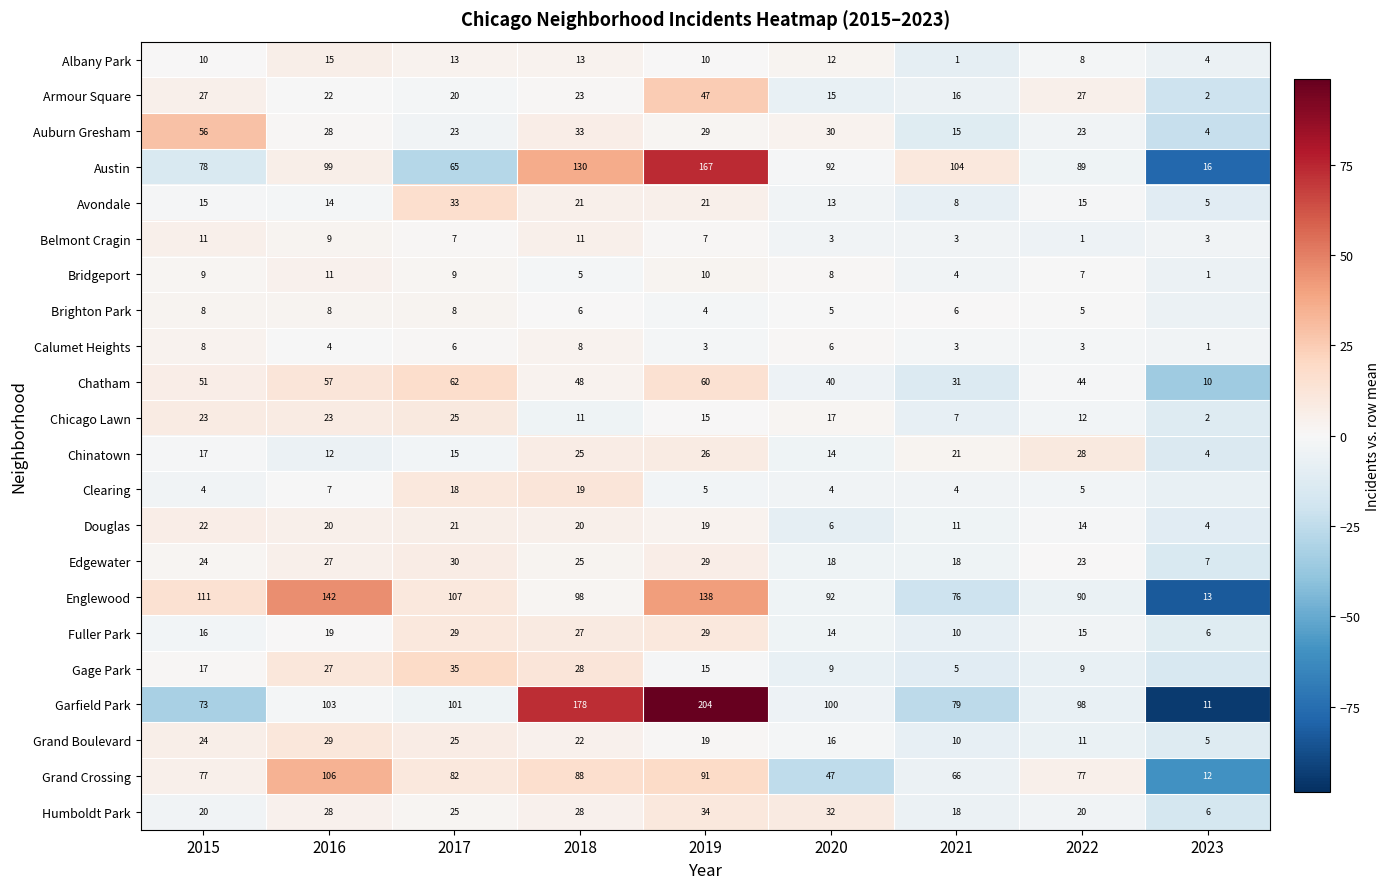

What is the total value across all series at 2020?

593.0